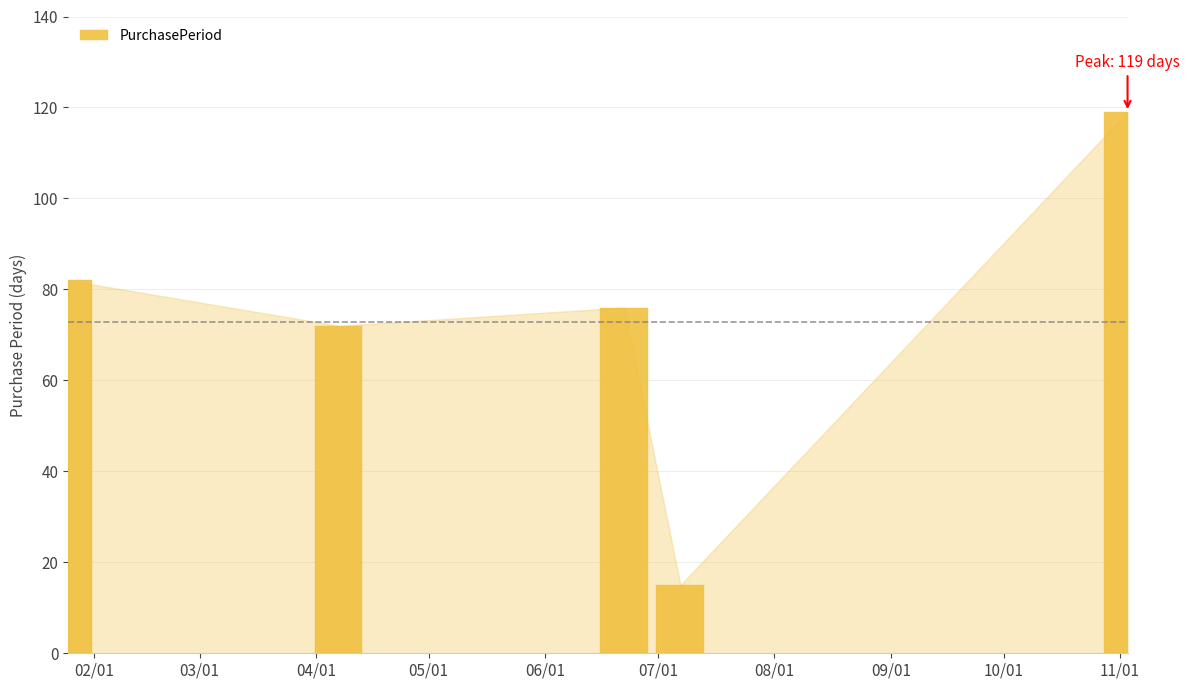

What is the average value?

73